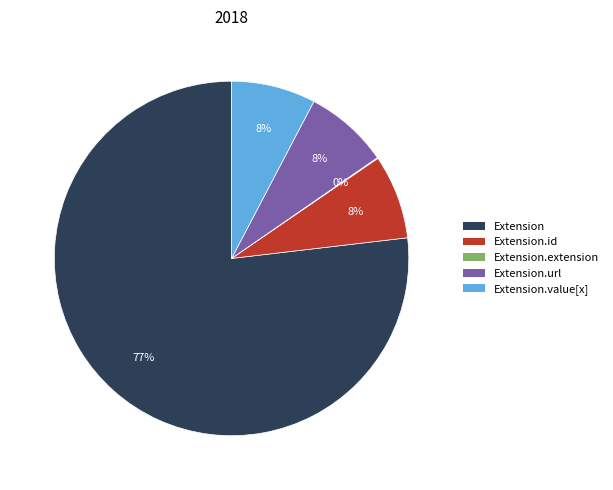

Which slice represents more than half of the pie?

Extension